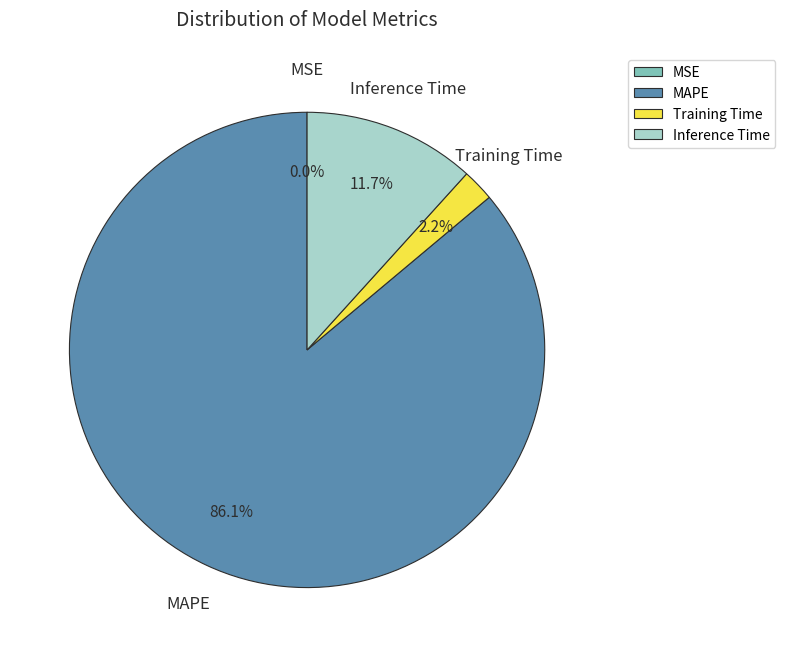

Which has a higher value, Training Time or MAPE?

MAPE